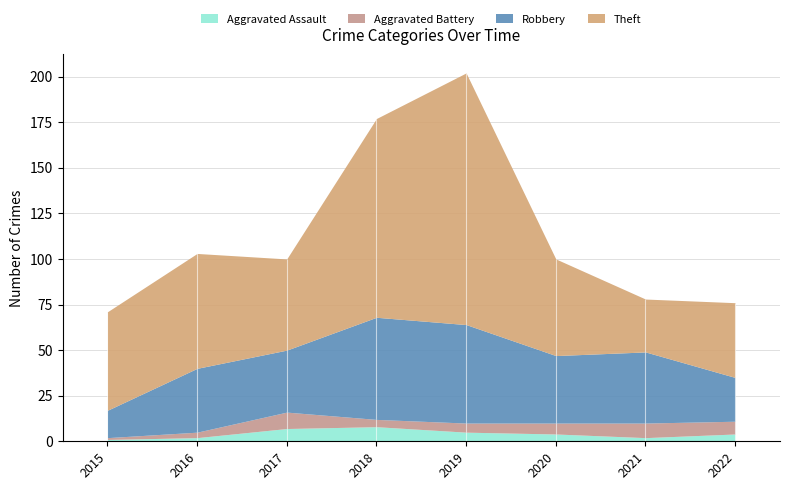

What is the difference between the maximum and minimum values in the Aggravated Battery series?

8